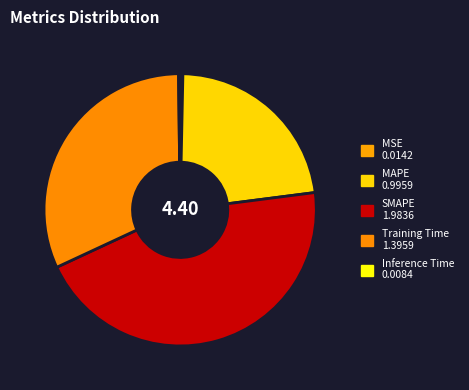

To the nearest percent, what is the difference between the Inference Time and SMAPE slice percentages?

45%